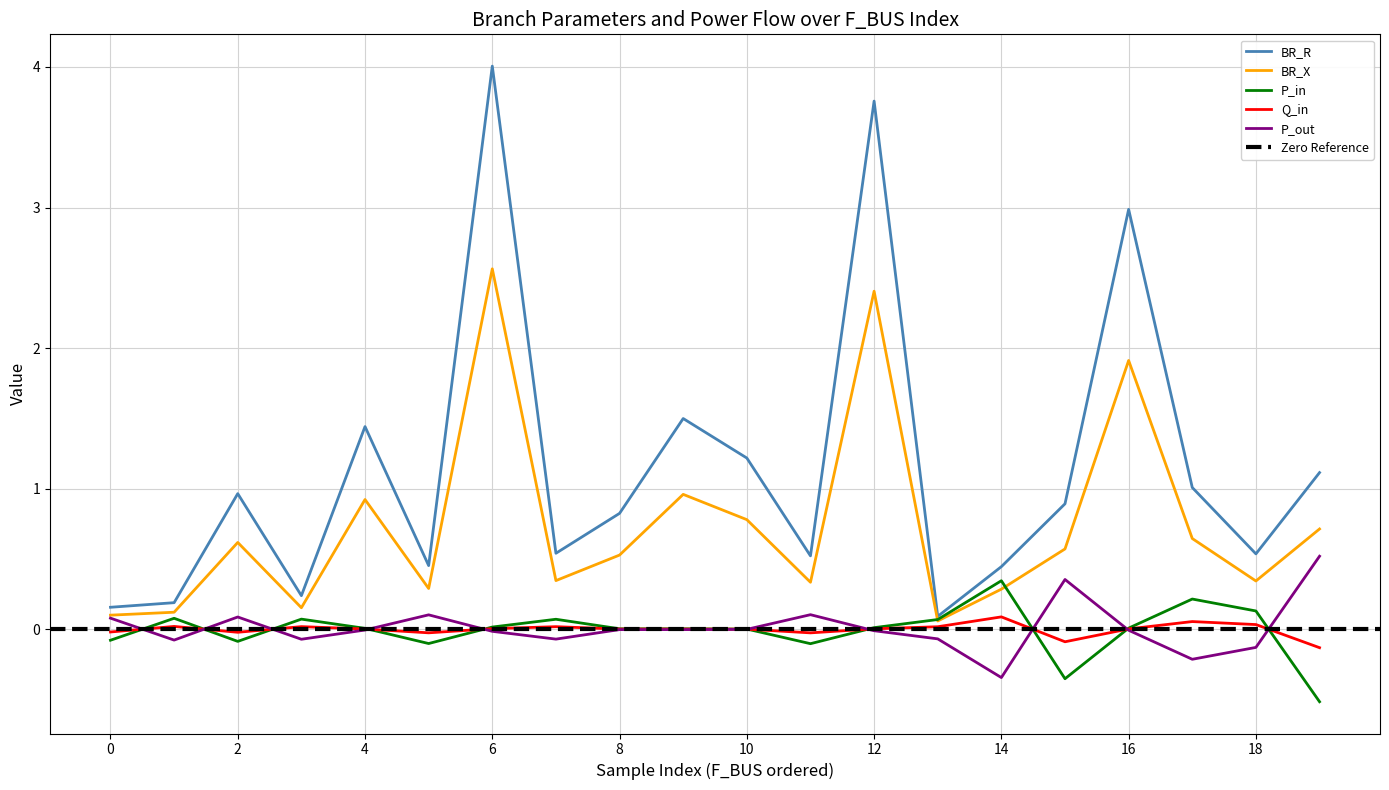

What is the maximum value for P_in?

0.3